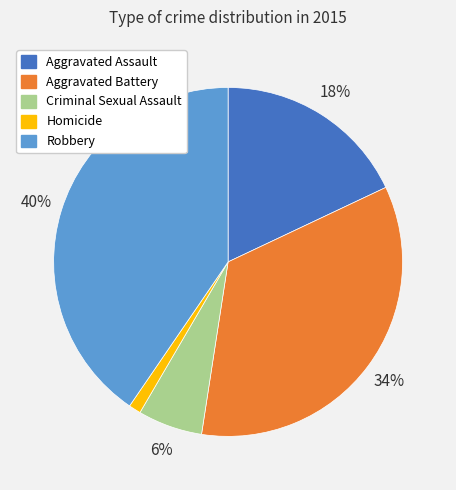

Rank the categories by value from highest to lowest.

Robbery, Aggravated Battery, Aggravated Assault, Criminal Sexual Assault, Homicide